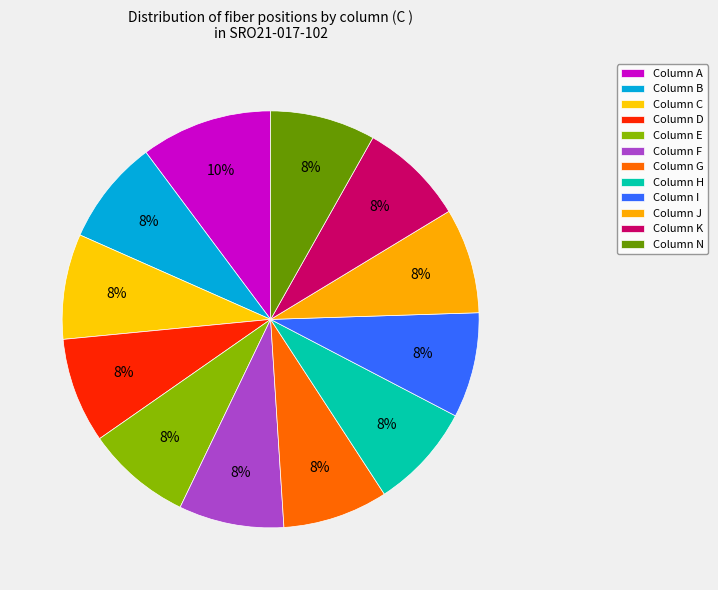

How many segments does this pie chart have?

12